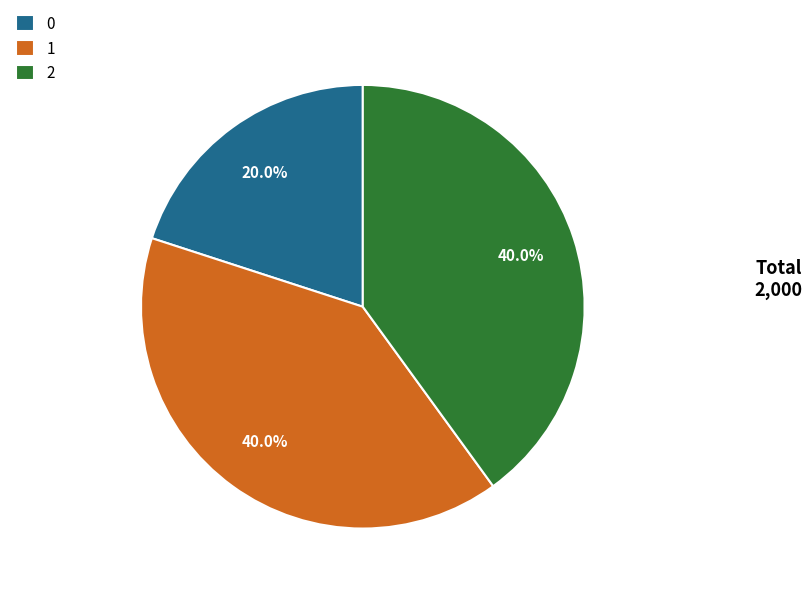

How many segments does this pie chart have?

3